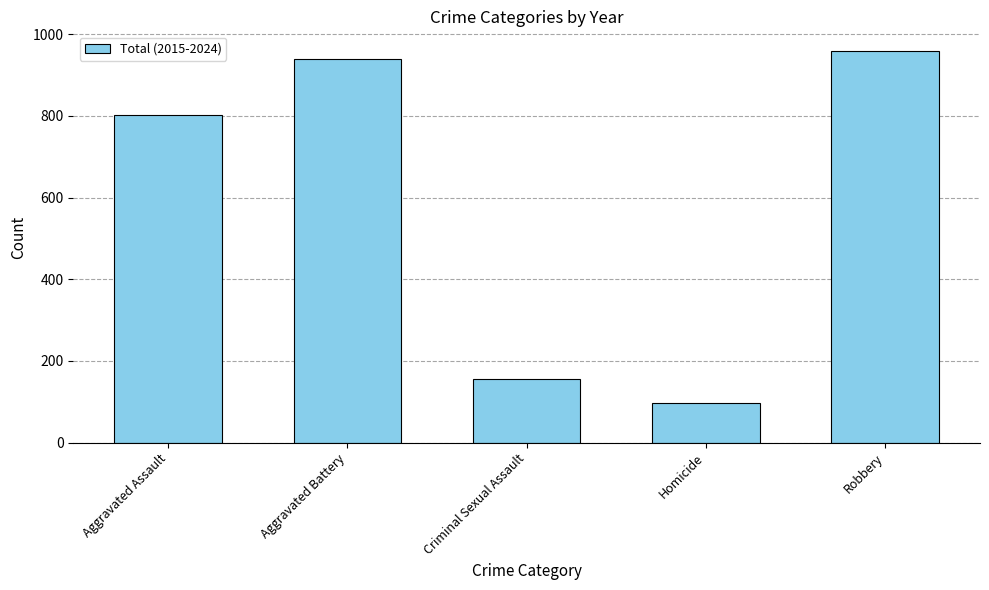

Reading left to right, transcribe all the data shown in this chart.

Aggravated Assault=801	Aggravated Battery=940	Criminal Sexual Assault=157	Homicide=97	Robbery=959